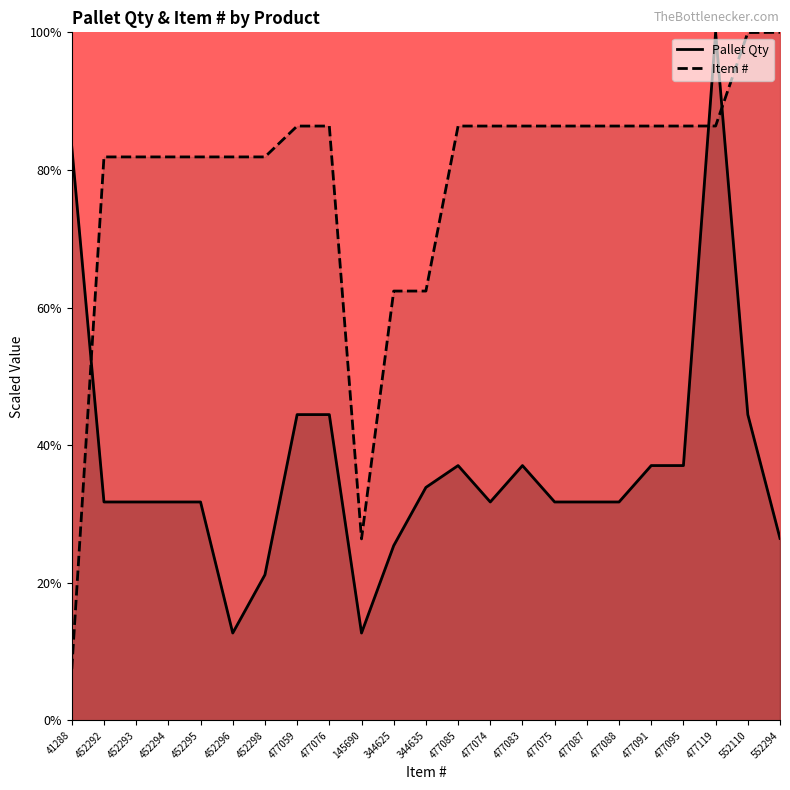

At which label does Item # reach its peak?

552294